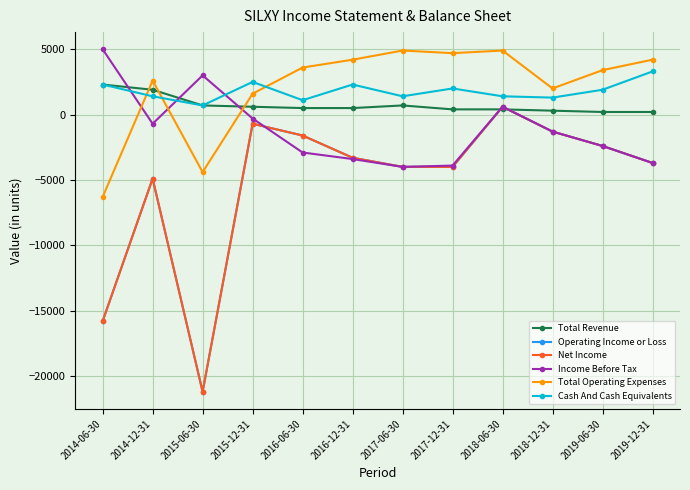

True or false: Total Revenue and Income Before Tax intersect in this chart.

True